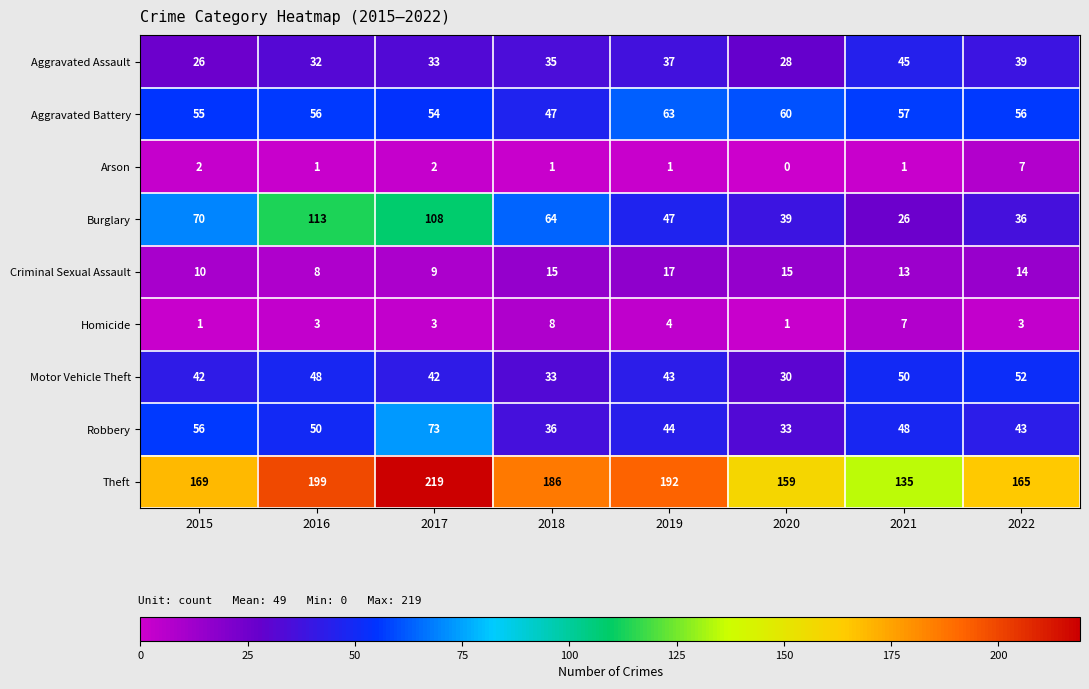

Rank the series at 2017 from highest to lowest value.

Theft, Burglary, Robbery, Aggravated Battery, Motor Vehicle Theft, Aggravated Assault, Criminal Sexual Assault, Homicide, Arson